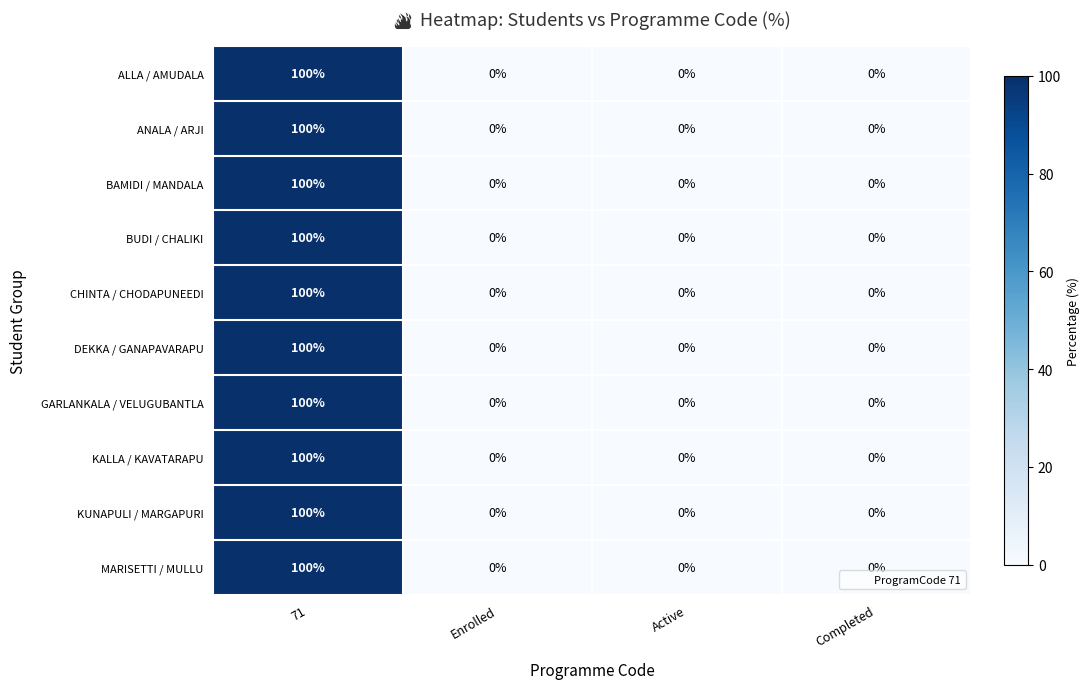

The BUDI / CHALIKI series shows 0 at Enrolled. True or false?

True